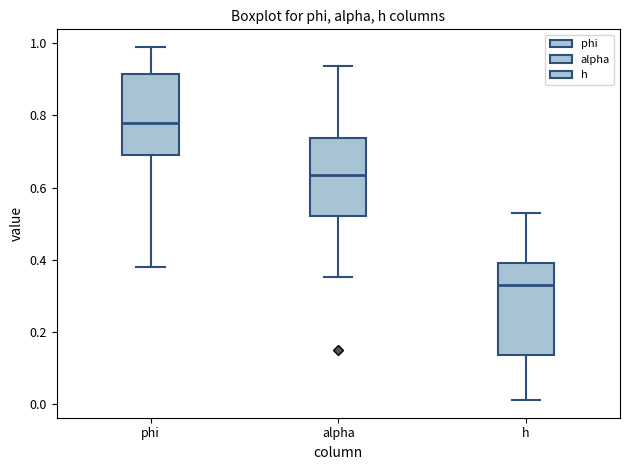

Which box has the lowest median line?

h